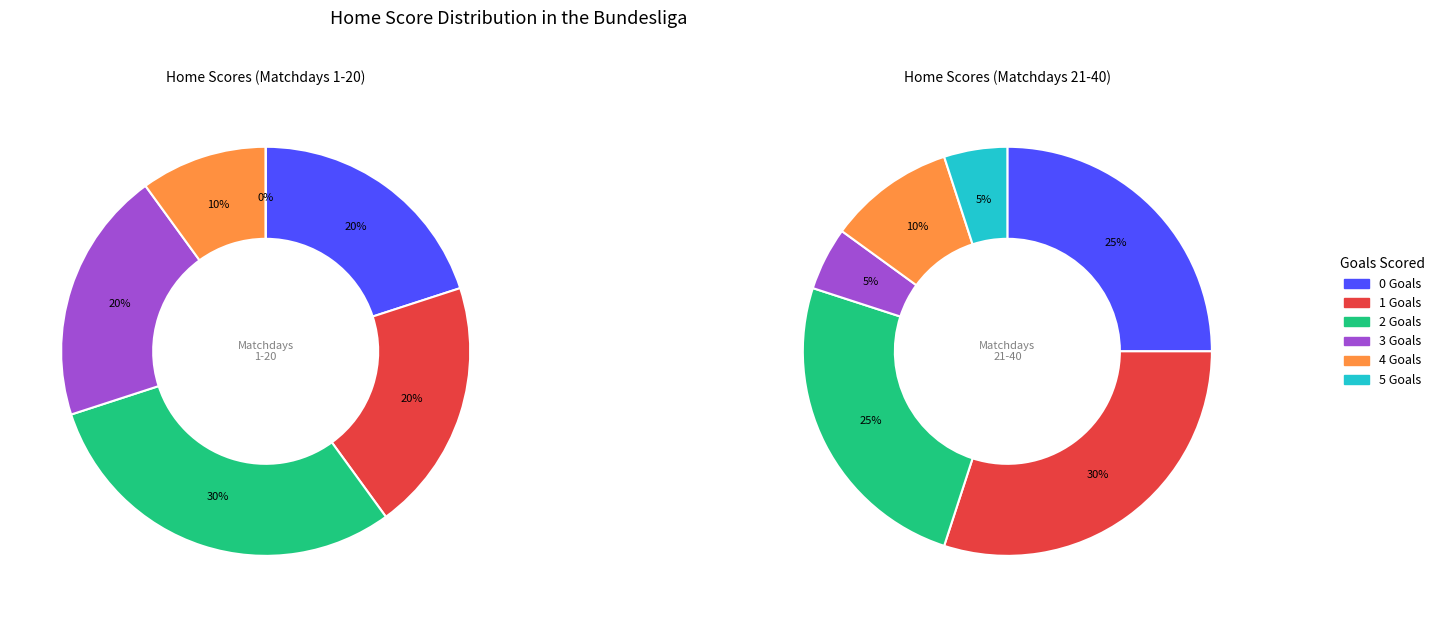

Is it true that 37 is 1% of the pie?

False